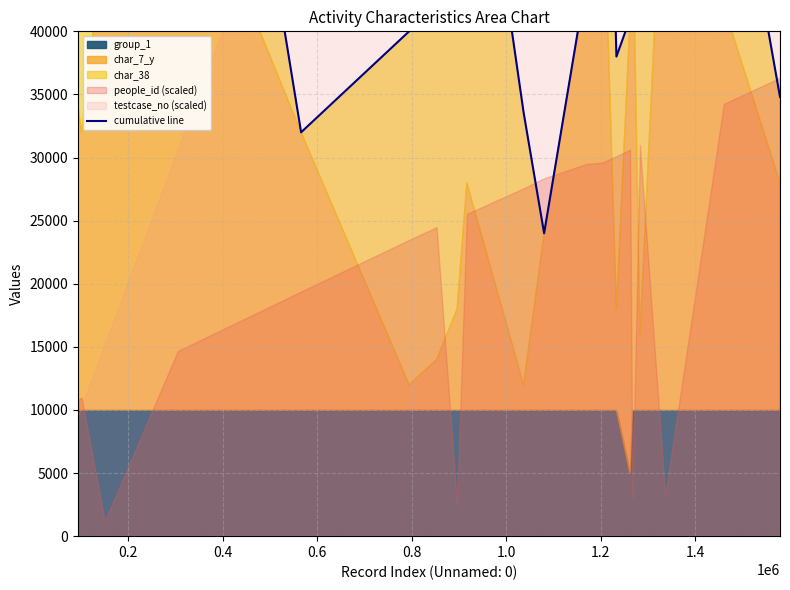

Does the chart display data point markers on the line(s)?

No